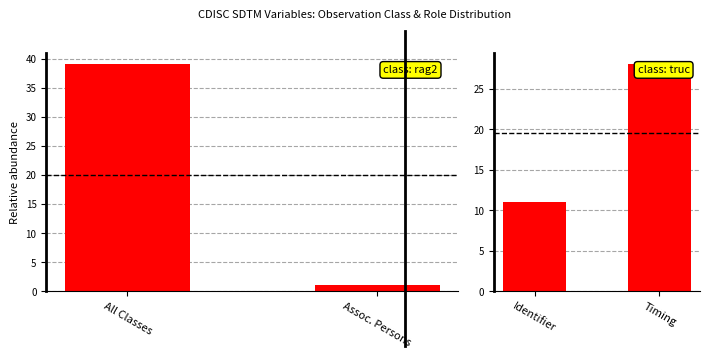

Reading right to left, extract all data points from this chart.

Observation Class: 1	39
Role: 28	11